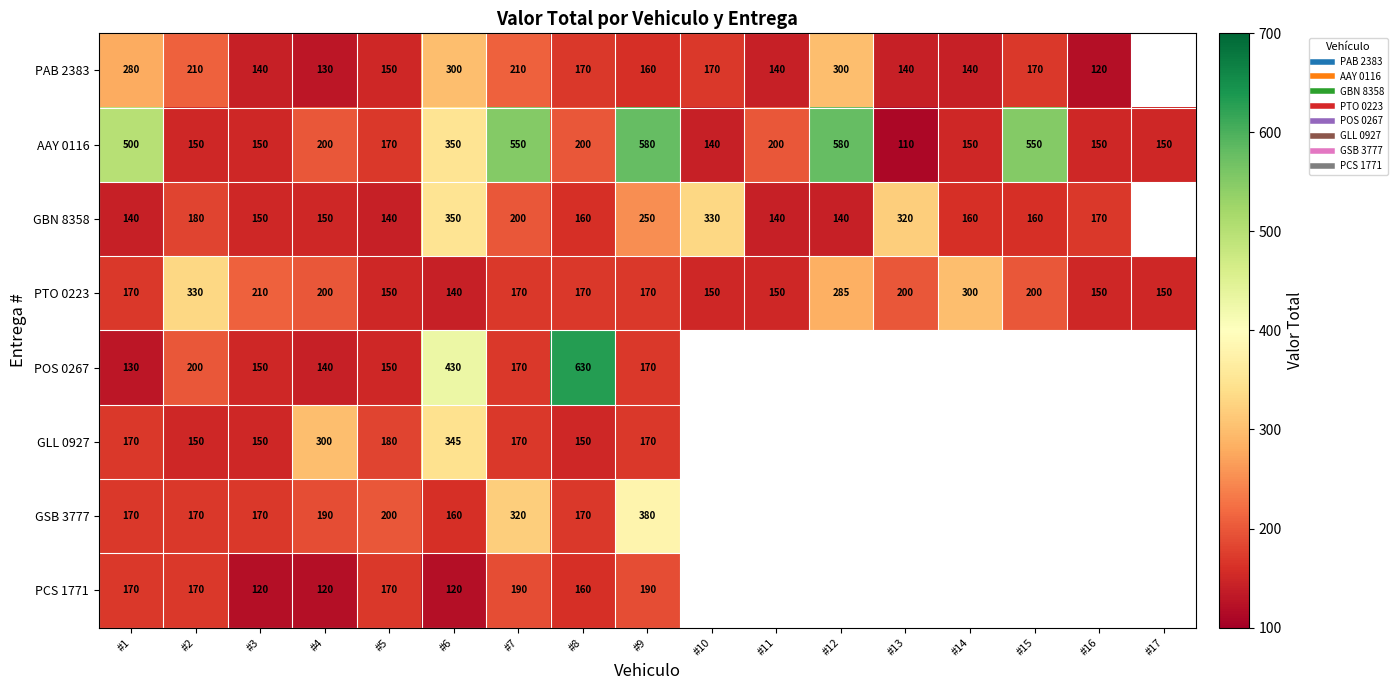

Is the value of PAB 2383 at #11 greater than the value of PTO 0223 at #3?

No